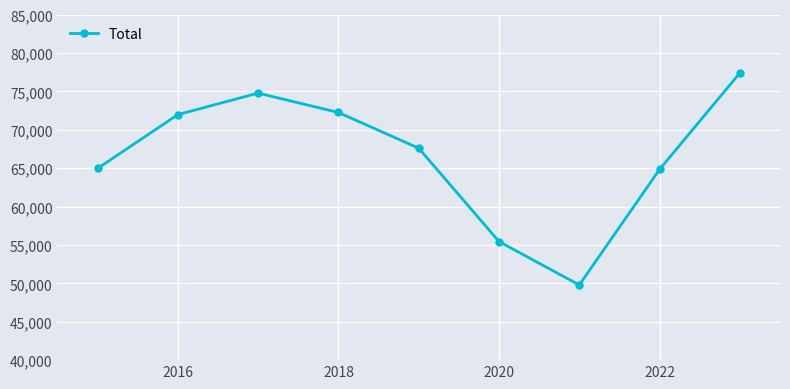

What is the sum of all values?

598978